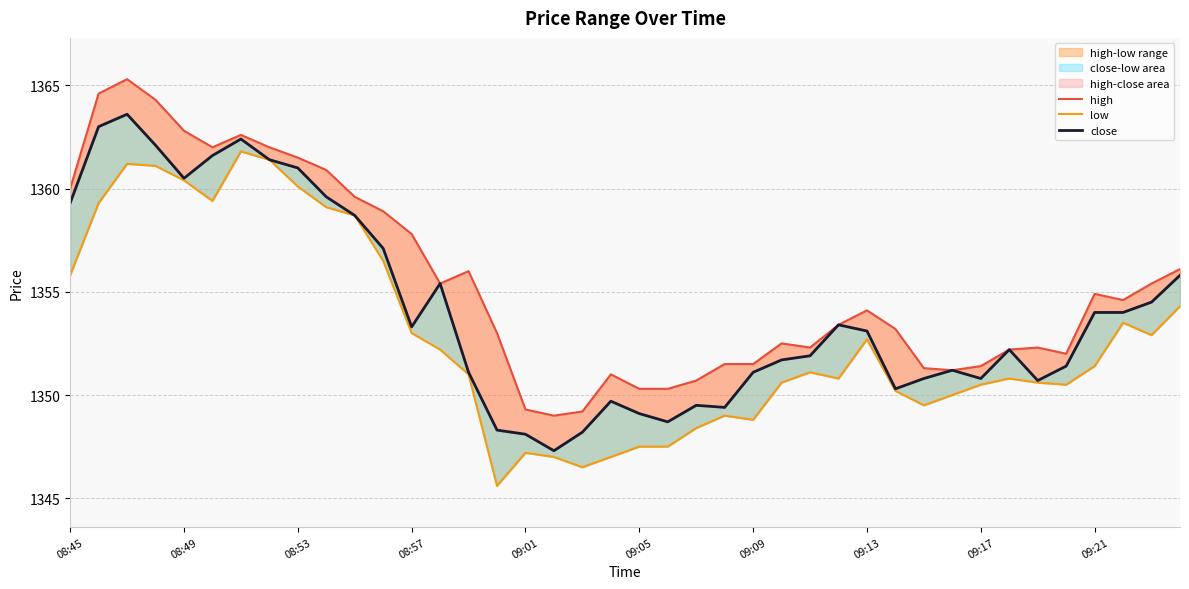

Rank the series by their average value, from lowest to highest.

low, close, high